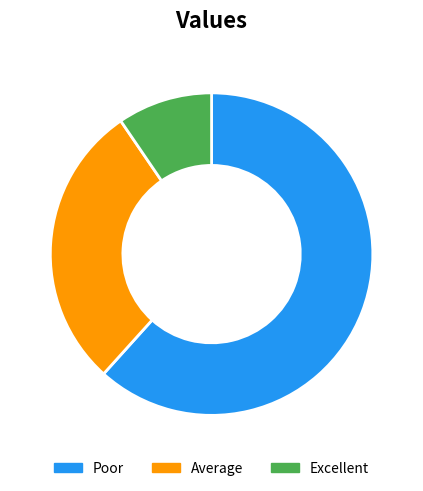

What is the ratio of the value at Average to the value at Poor?

0.5